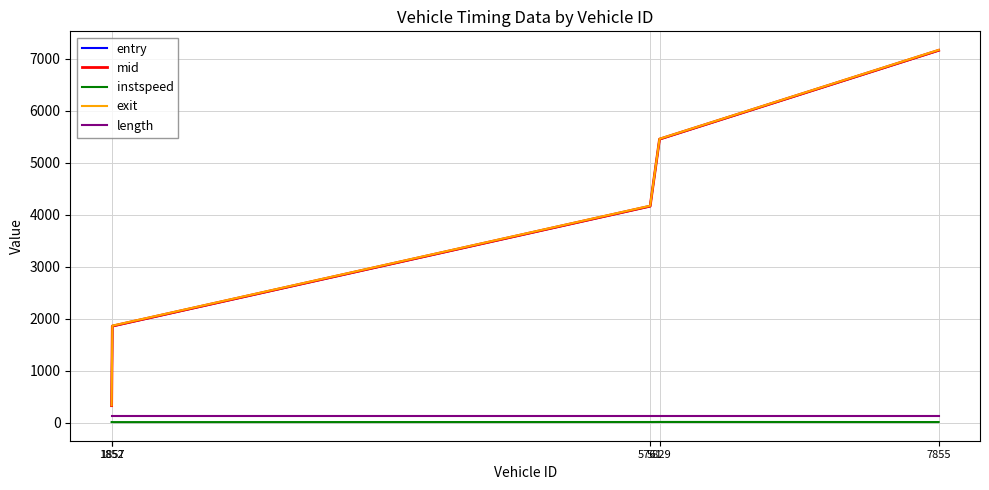

What is the sum of the exit values at 1852 and 1857?

2199.1